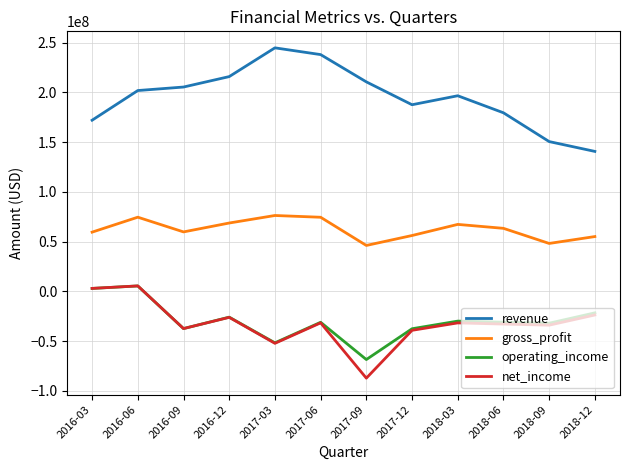

Between 2017-12 and 2018-09, which series saw the biggest shift?

revenue